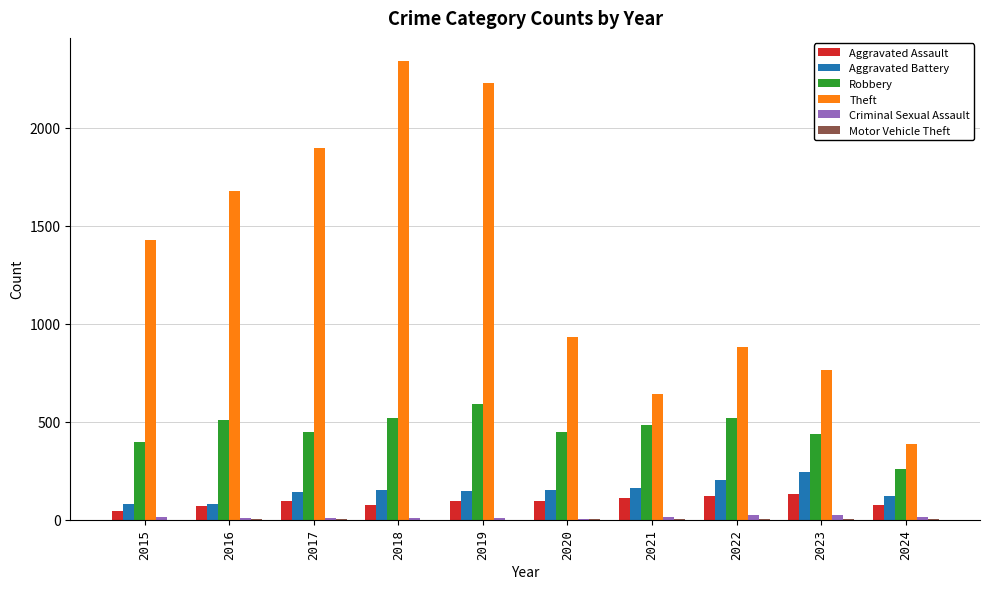

What is the highest value of the Aggravated Battery series?

244